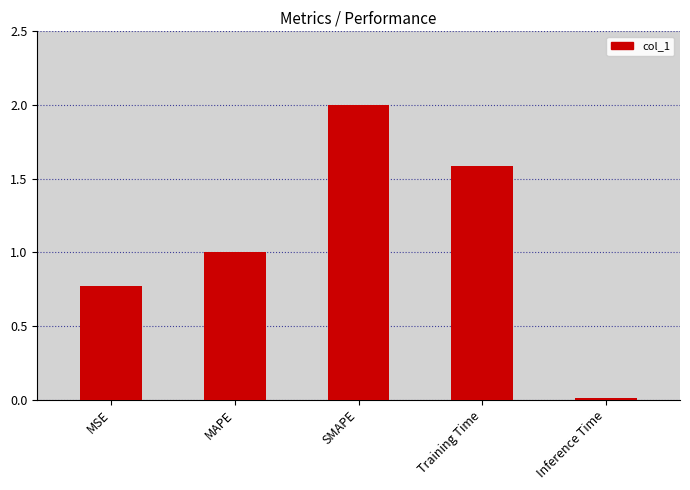

What is the difference between the values at Training Time and Inference Time?

1.6